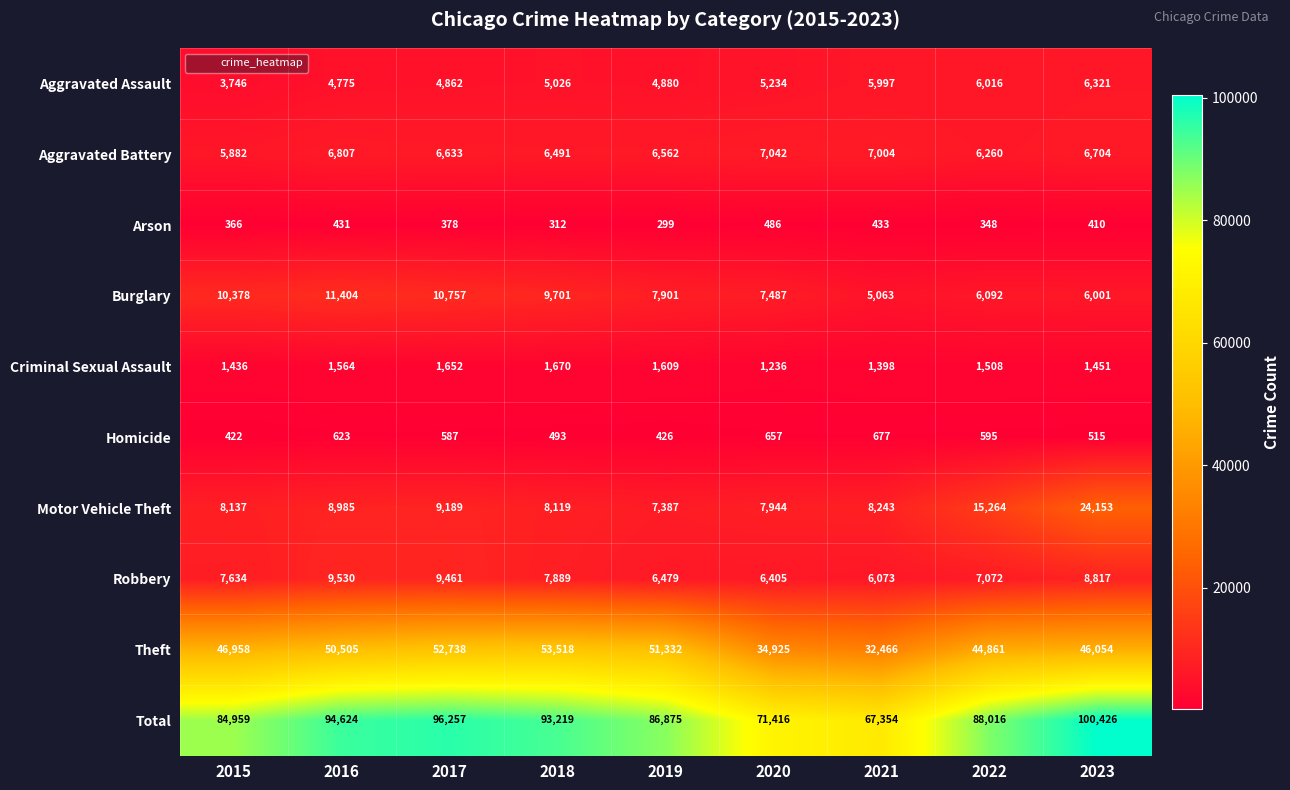

Count the number of data series in this chart.

10